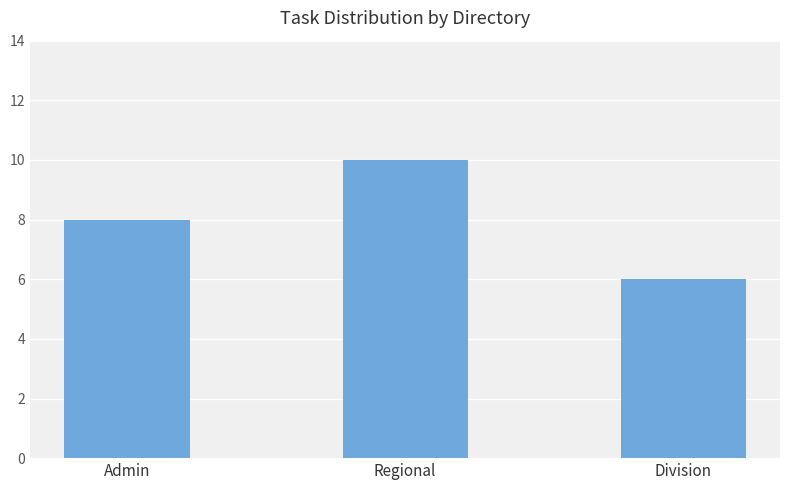

List the labels in order of value, smallest first.

Division, Admin, Regional